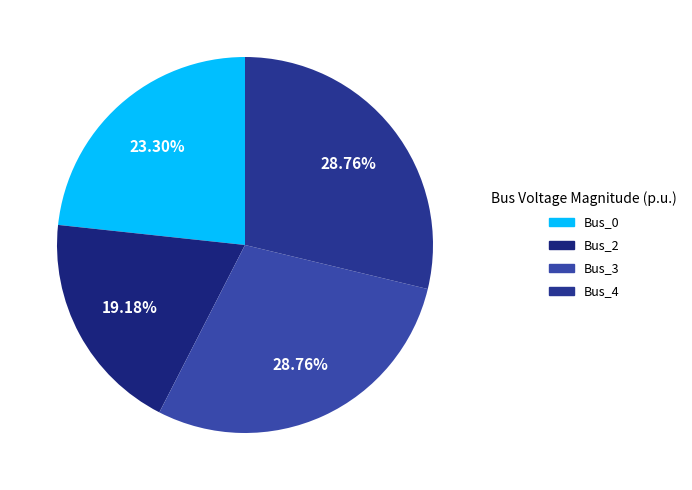

Is there any slice that represents more than half of the pie?

No